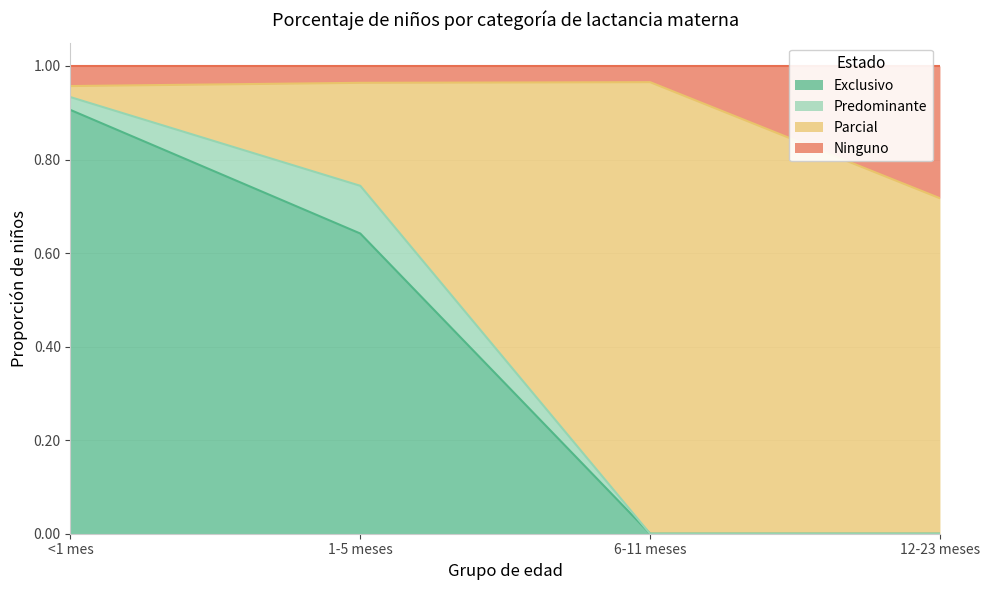

How many Ninguno values are between 0 and 1?

4